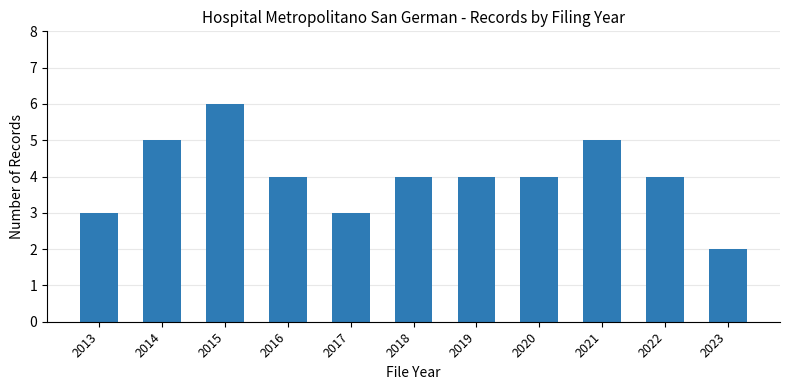

The chart shows a value of 8 at 2014. True or false?

False